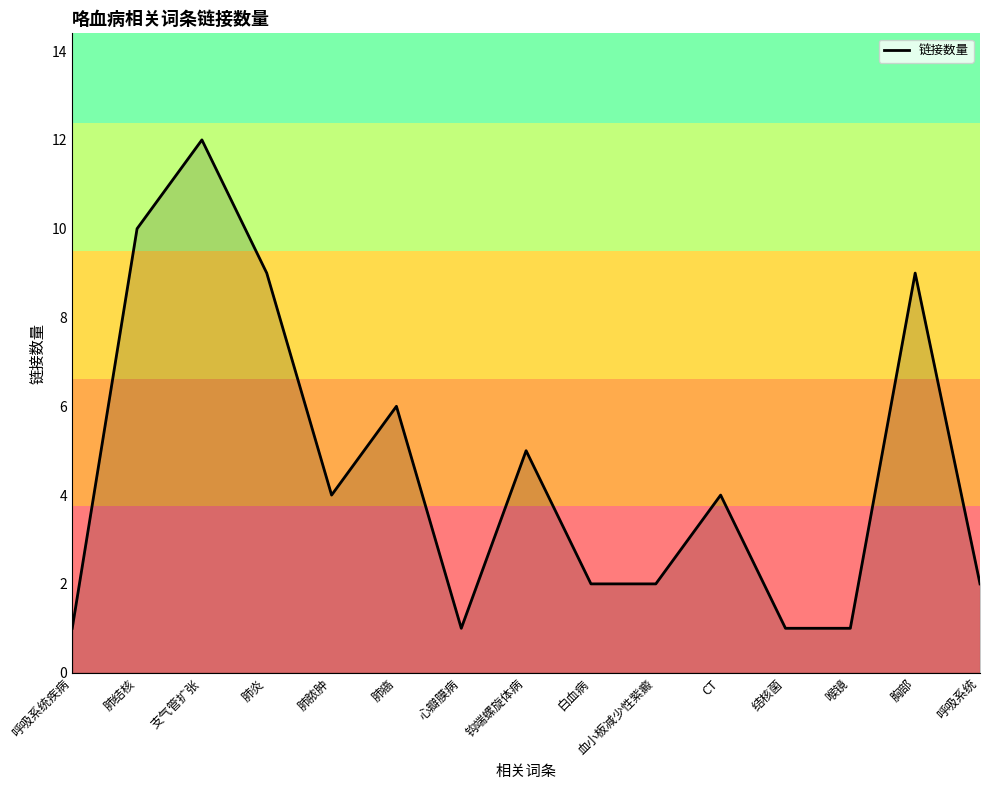

The chart shows a value of 9 at 肺炎. True or false?

True